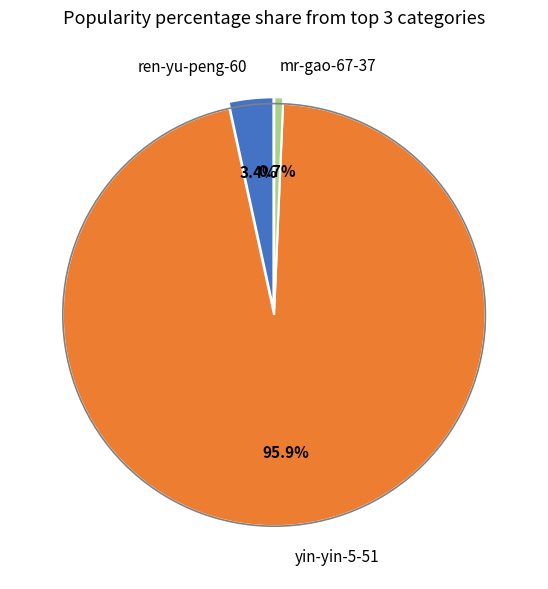

To the nearest percent, what is the difference between the ren-yu-peng-60 and mr-gao-67-37 slice percentages?

3%